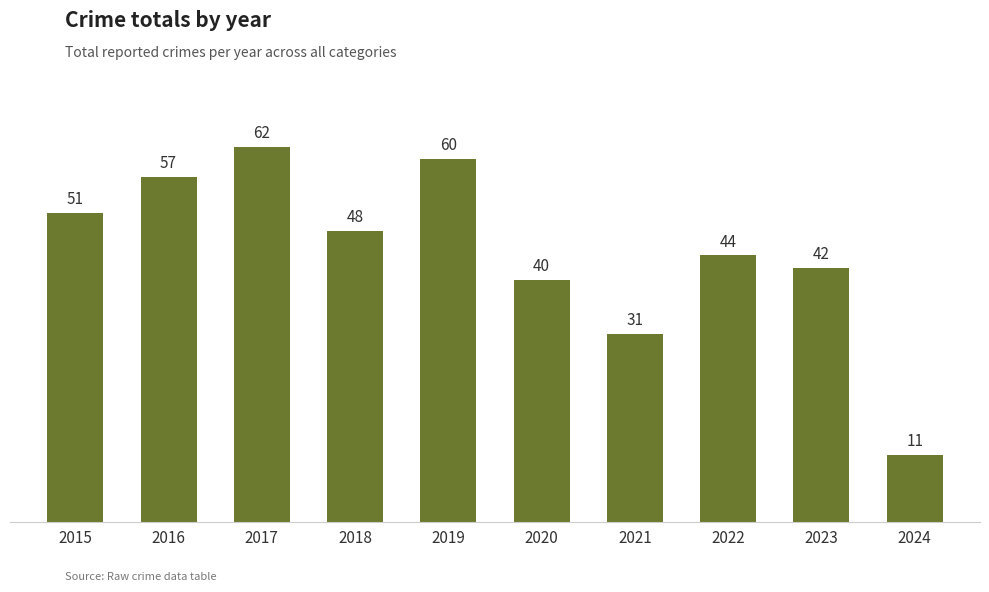

What is the greatest value displayed?

62